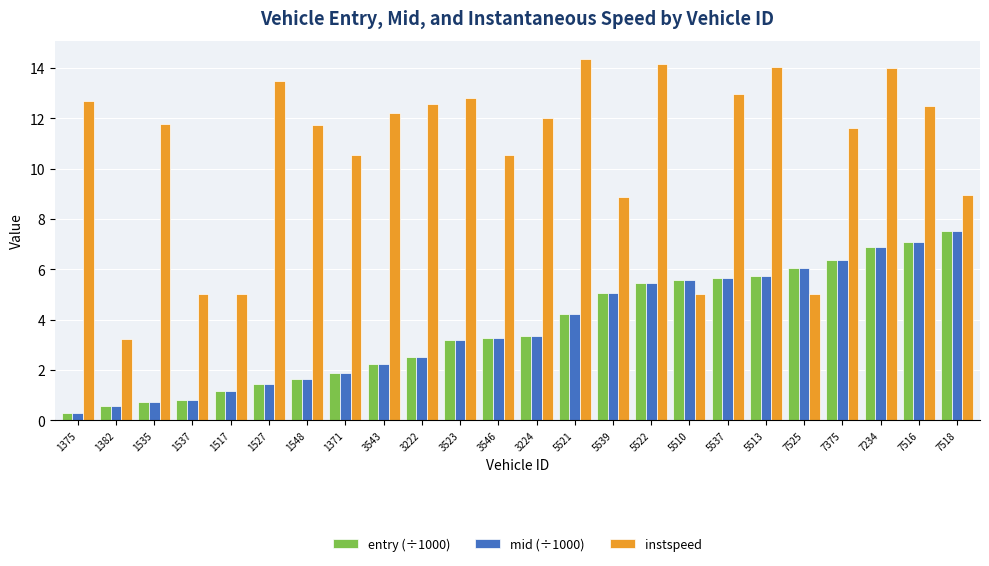

What is the greatest value displayed?

14.4